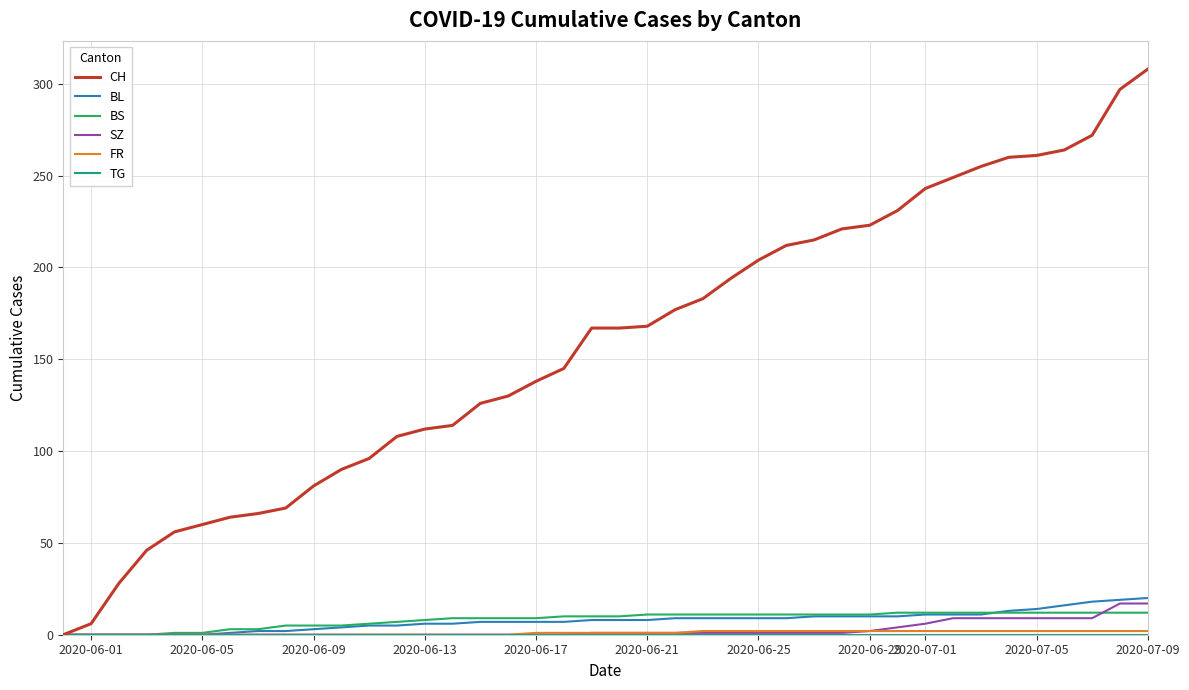

Which series has the largest total across all categories?

CH